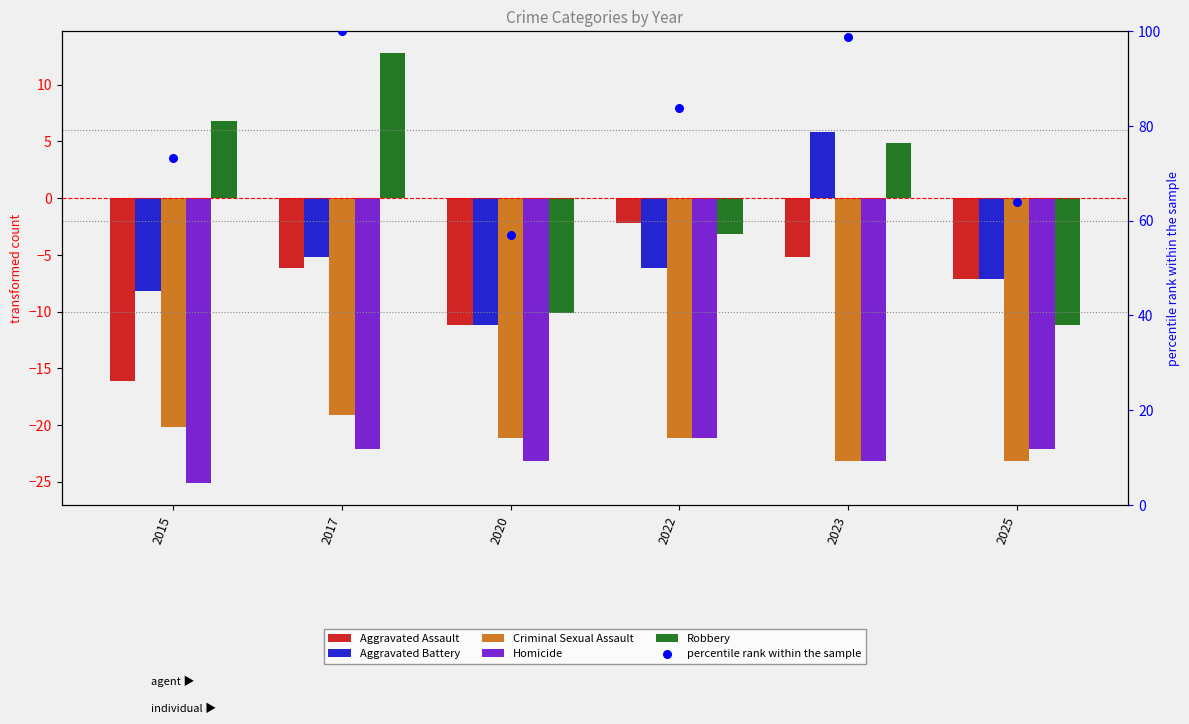

Is the value of Criminal Sexual Assault at 2025 greater than the value of Aggravated Battery at 2022?

No